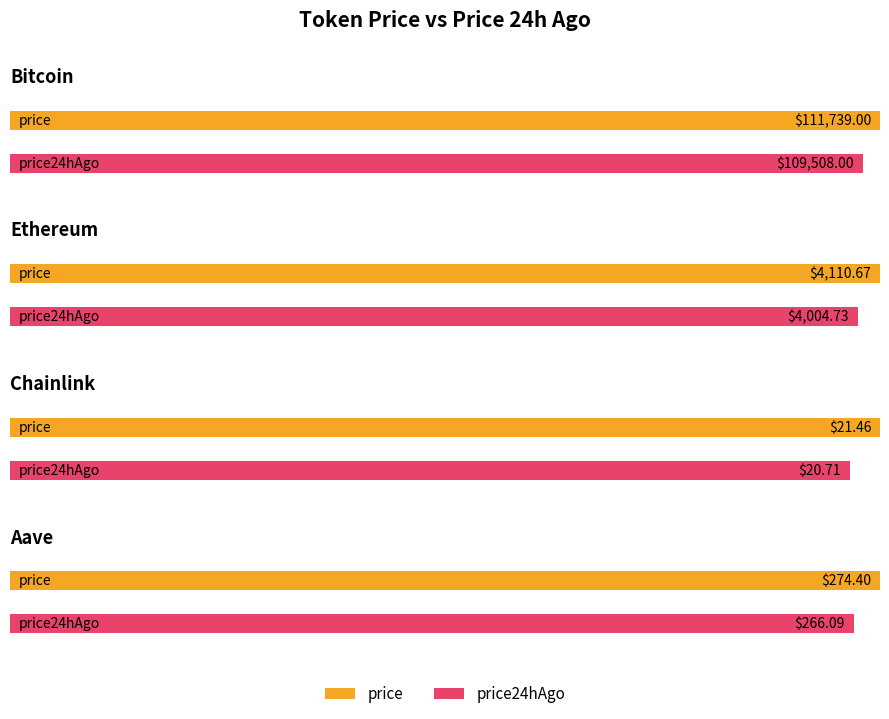

Where does the price series first go above 4110?

Bitcoin